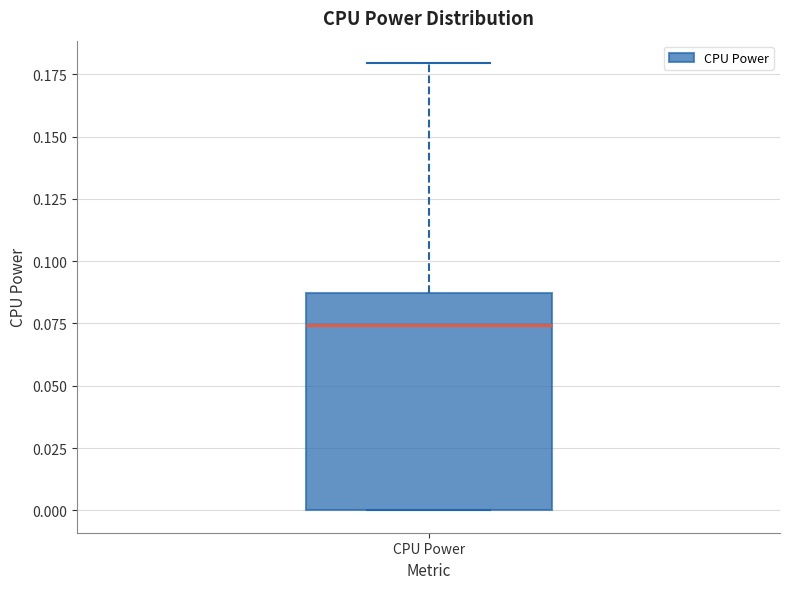

Transcribe this box plot: give where the median line is, the range the box spans, and where the two whiskers end, as read against the y-axis. The values are not printed on the chart, so give them approximately, as read against the axis.

median 0.075, box 0.000 to 0.085, whiskers 0.000 to 0.180